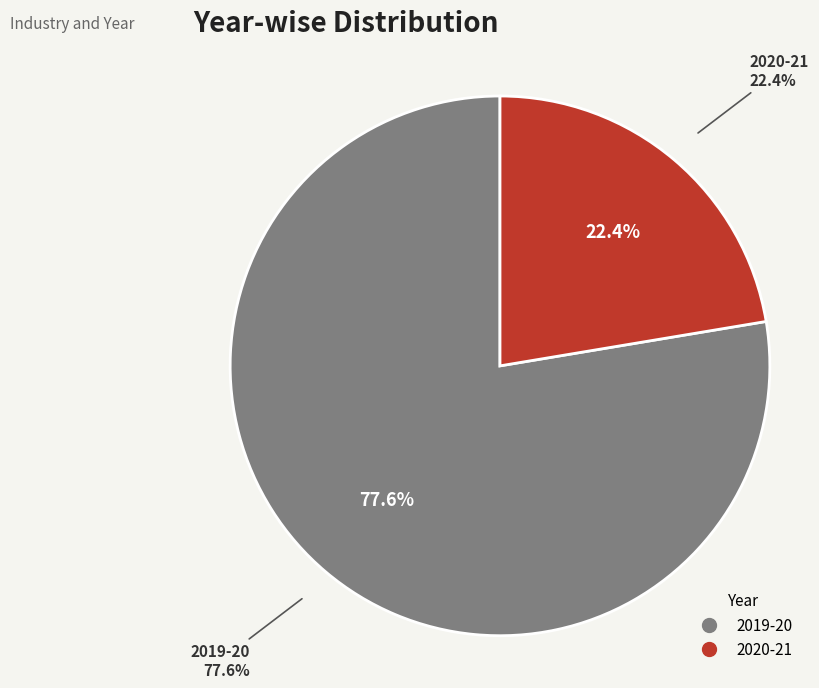

Combined, do 2020-21 and 2019-20 account for over 50%?

Yes